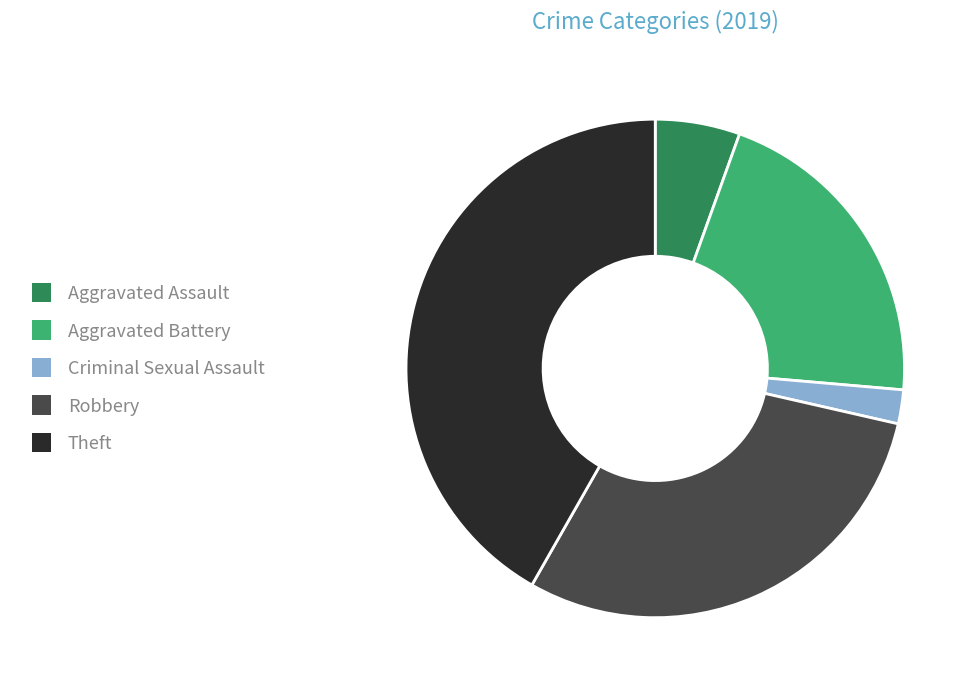

Is it true that Aggravated Assault is 5% of the pie?

True